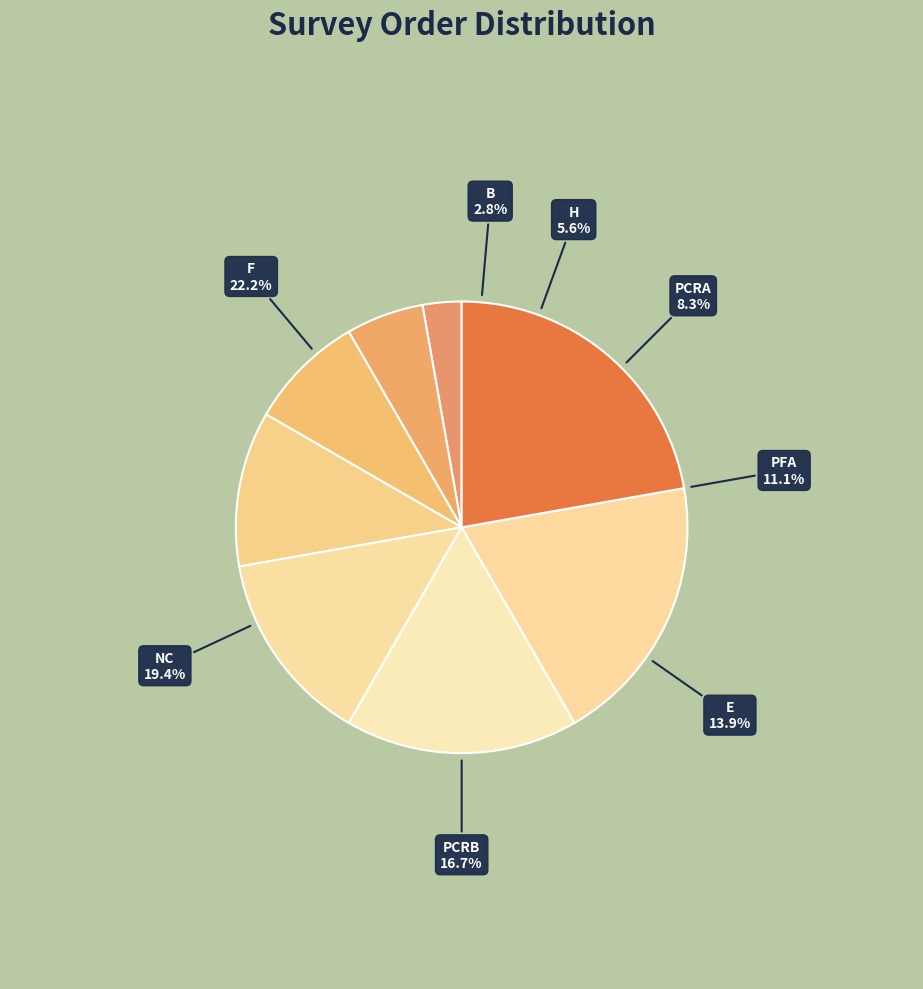

How many segments does this pie chart have?

8